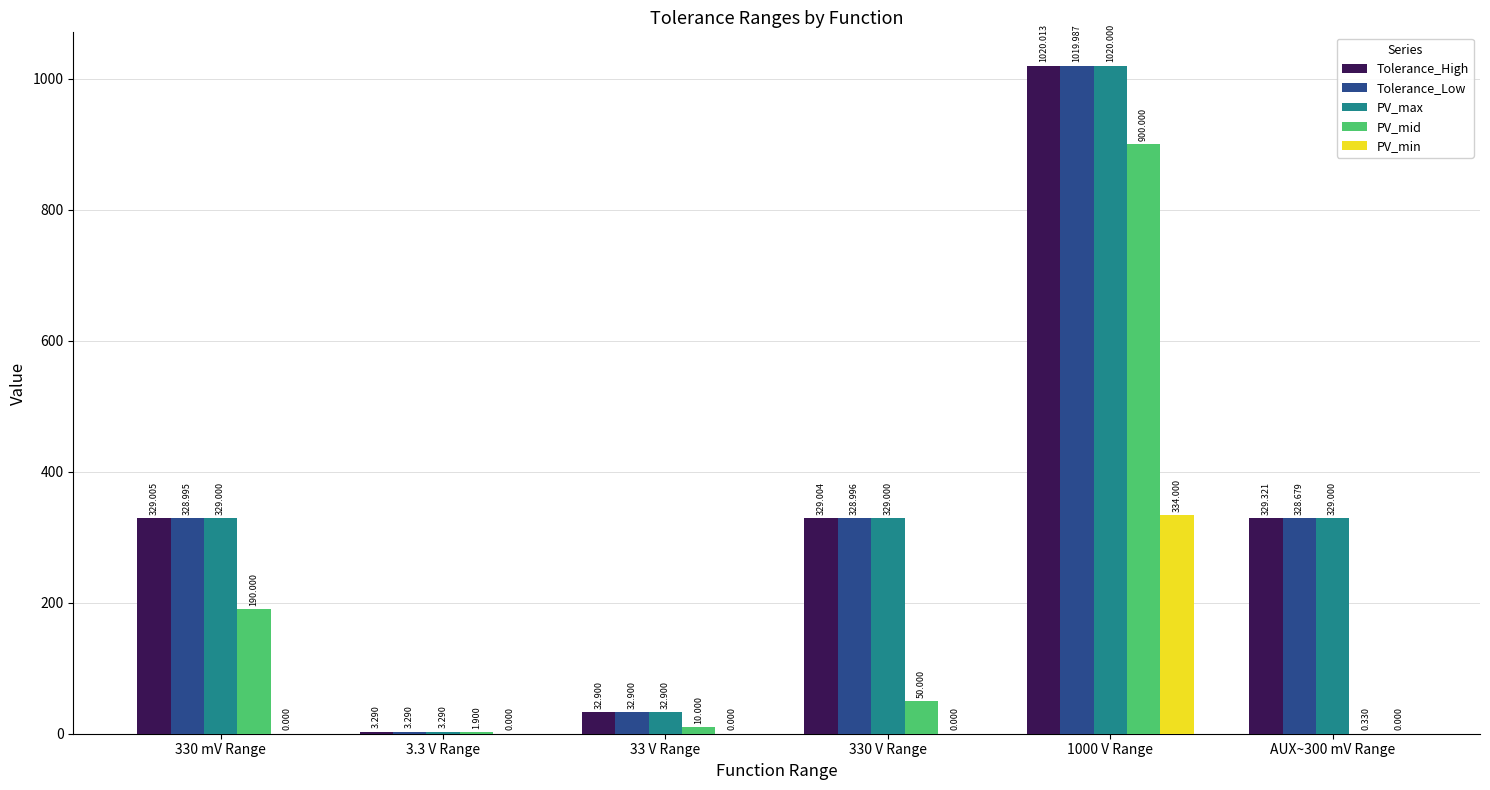

Which series has the largest total across all categories?

Tolerance_High